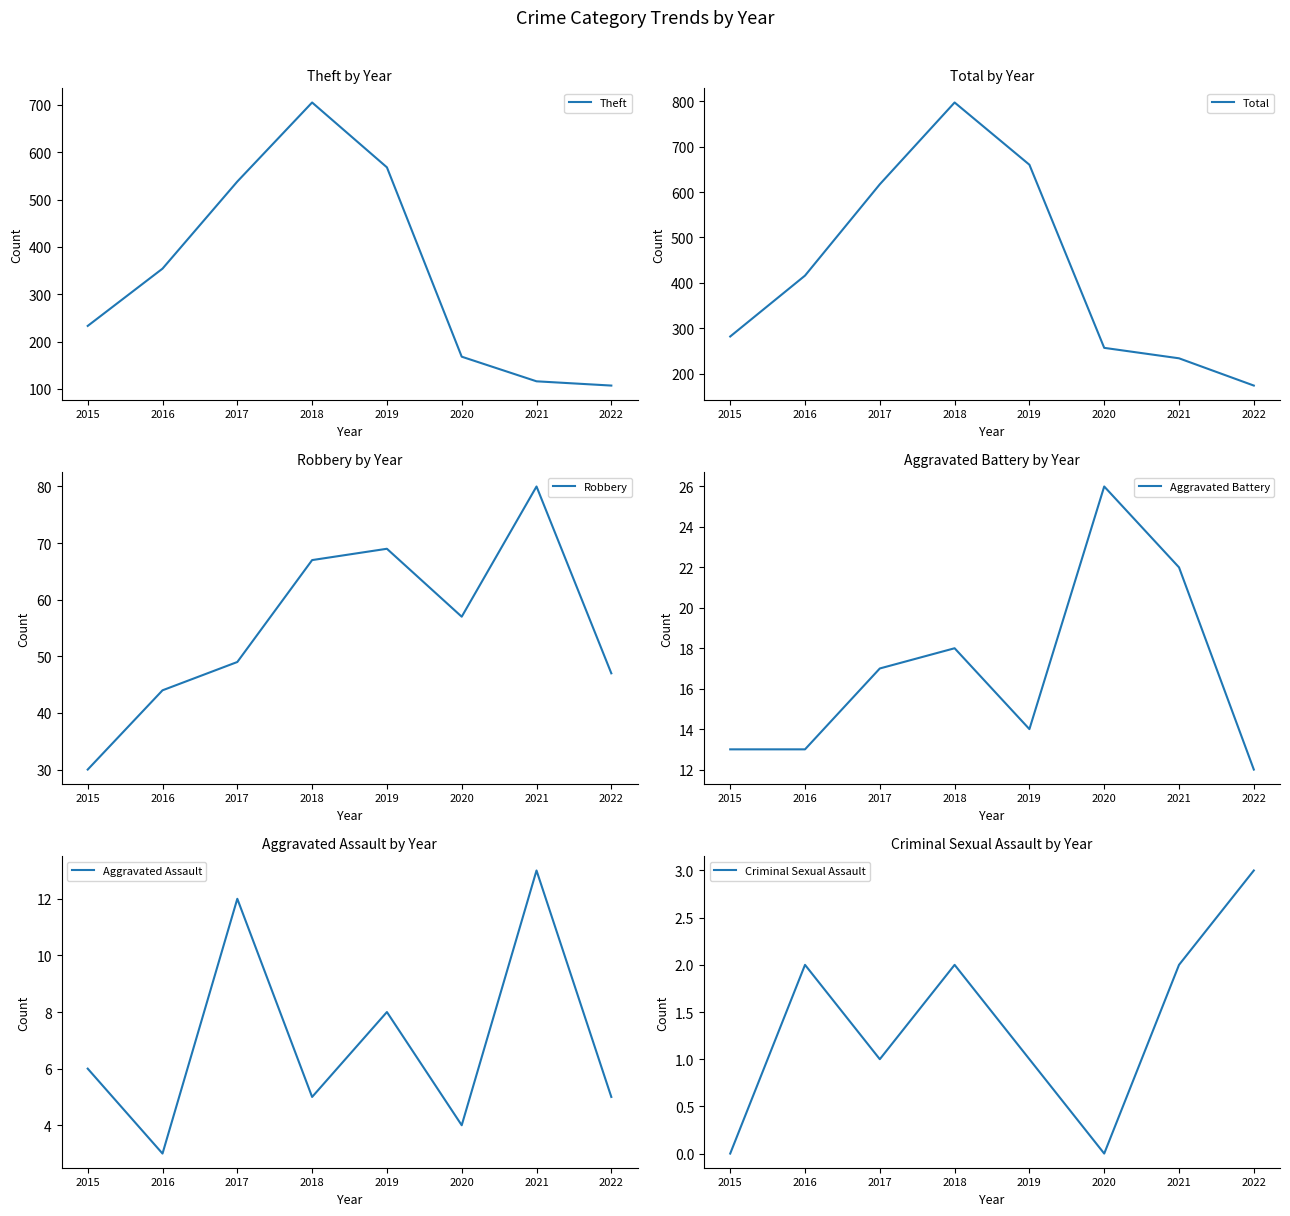

True or false: Robbery and Aggravated Battery cross at least once.

False